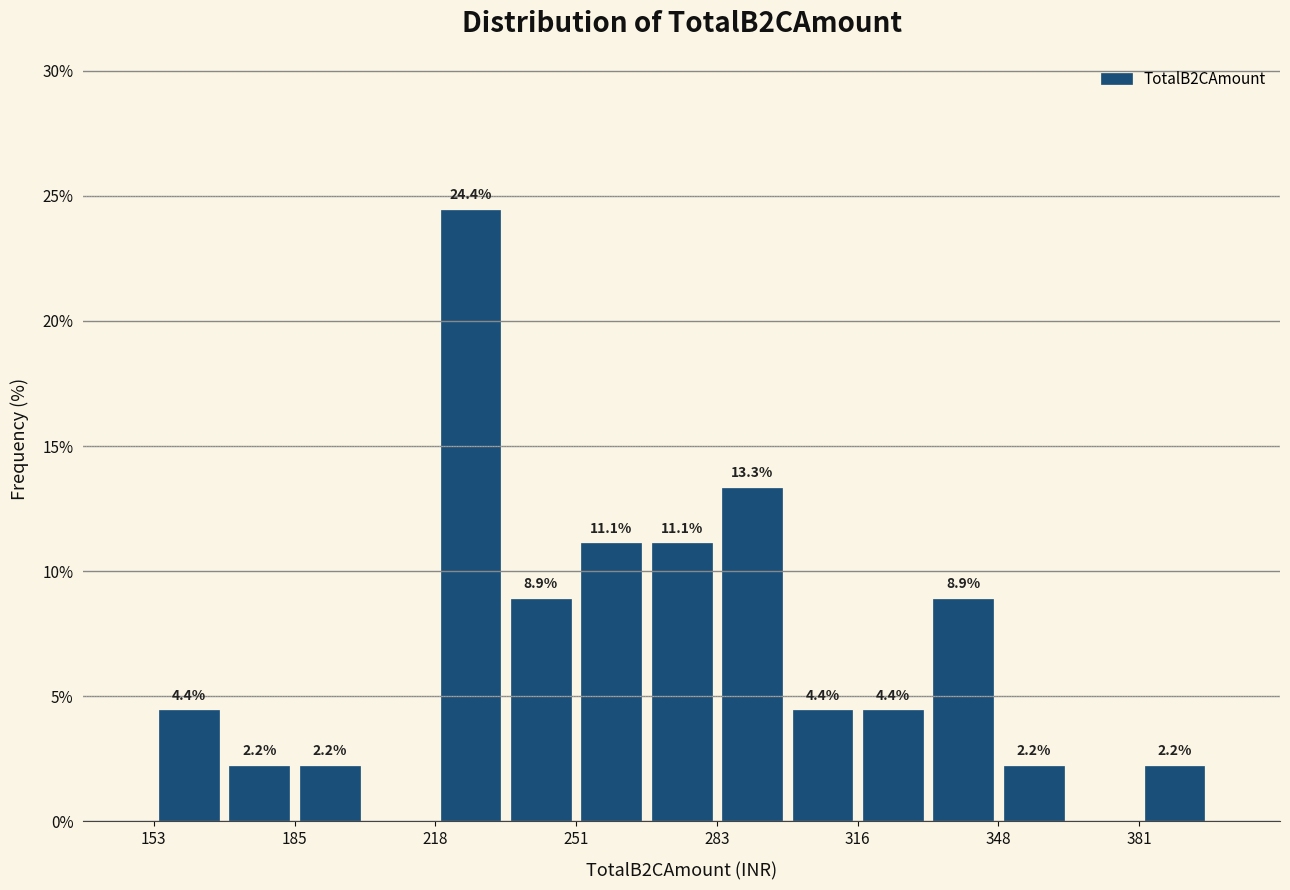

Around what value on the x-axis is the tallest bar? Give the approximate position of its centre, as read against the axis.

225